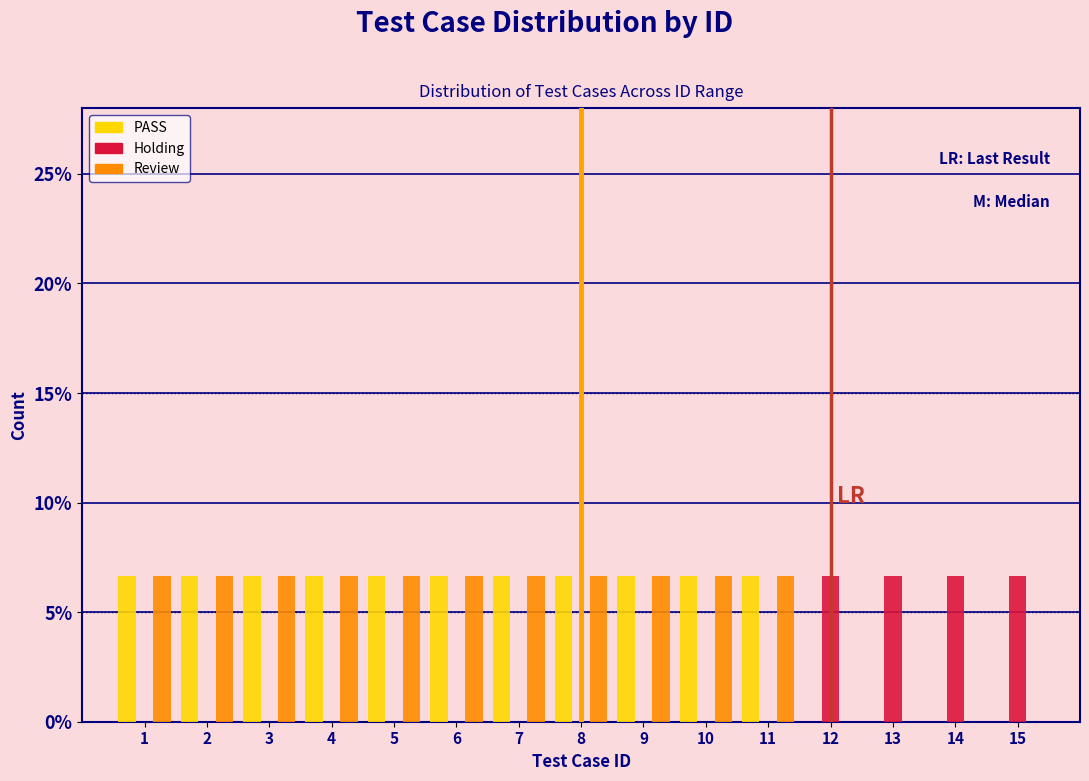

What is the height of the Review bar covering 7.5 to 8.5 on the x-axis? The values are not printed on the chart, so give them approximately, as read against the axis.

6.5